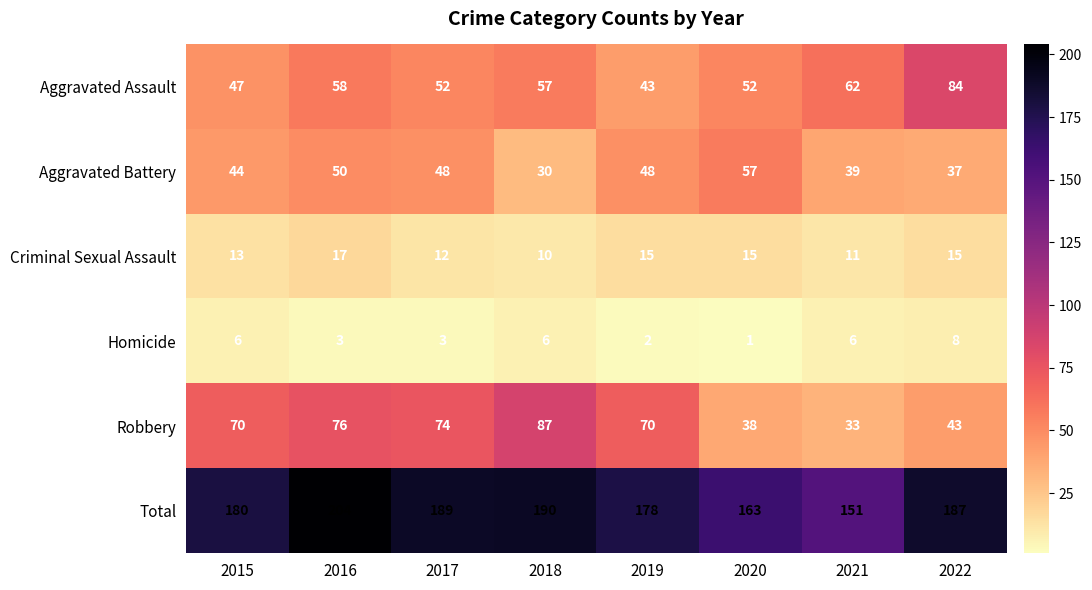

What is the spread (max minus min) of values at 2016?

201